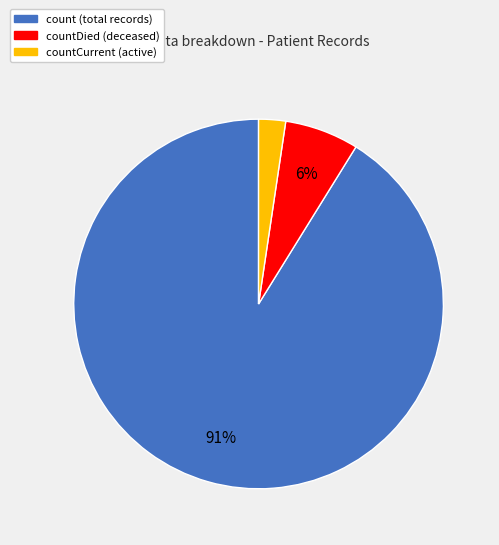

To the nearest percent, what is the average slice percentage?

33%